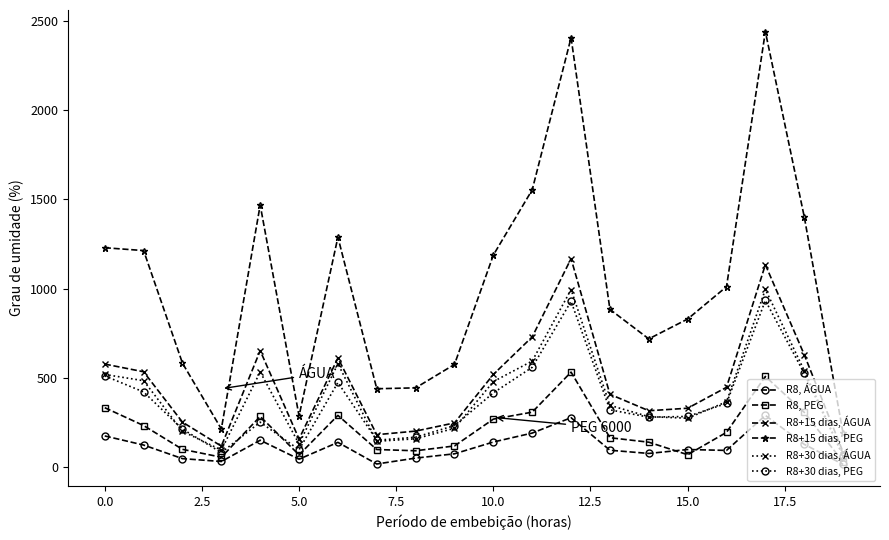

Rank the series by their maximum value, from highest to lowest.

R8+15 dias, PEG, R8+15 dias, ÁGUA, R8+30 dias, ÁGUA, R8+30 dias, PEG, R8, PEG, R8, ÁGUA